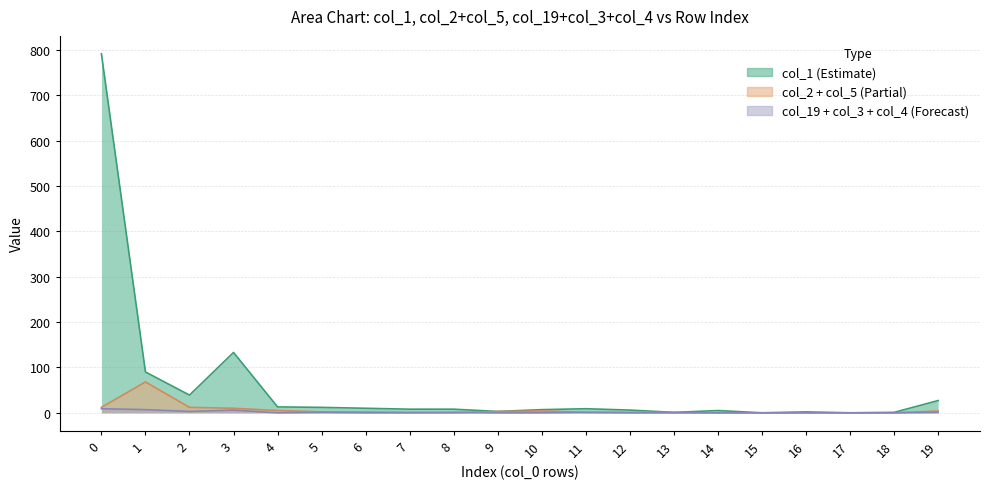

Reading left to right, transcribe all the data shown in this chart.

col_1: 0=791	1=90	2=39	3=133	4=13	5=12	6=10	7=8	8=8	9=3	10=7	11=9	12=6	13=1	14=5	15=0	16=2	17=0	18=1	19=27
col_2: 0=11	1=30	2=10	3=9	4=4	5=1	6=2	7=1	8=0	9=3	10=4	11=1	12=1	13=1	14=0	15=0	16=0	17=0	18=0	19=4
col_5: 0=1	1=38	2=2	3=1	4=1	5=1	6=0	7=0	8=0	9=0	10=0	11=0	12=0	13=0	14=0	15=0	16=0	17=0	18=0	19=0
col_19: 0=1	1=6	2=3	3=6	4=0	5=1	6=0	7=0	8=0	9=0	10=0	11=0	12=0	13=0	14=0	15=0	16=0	17=0	18=0	19=0
col_3: 0=4	1=1	2=0	3=0	4=0	5=0	6=0	7=0	8=0	9=0	10=0	11=1	12=0	13=0	14=0	15=0	16=0	17=0	18=0	19=0
col_4: 0=4	1=0	2=0	3=0	4=0	5=0	6=0	7=0	8=1	9=0	10=0	11=0	12=0	13=0	14=0	15=0	16=0	17=0	18=0	19=1